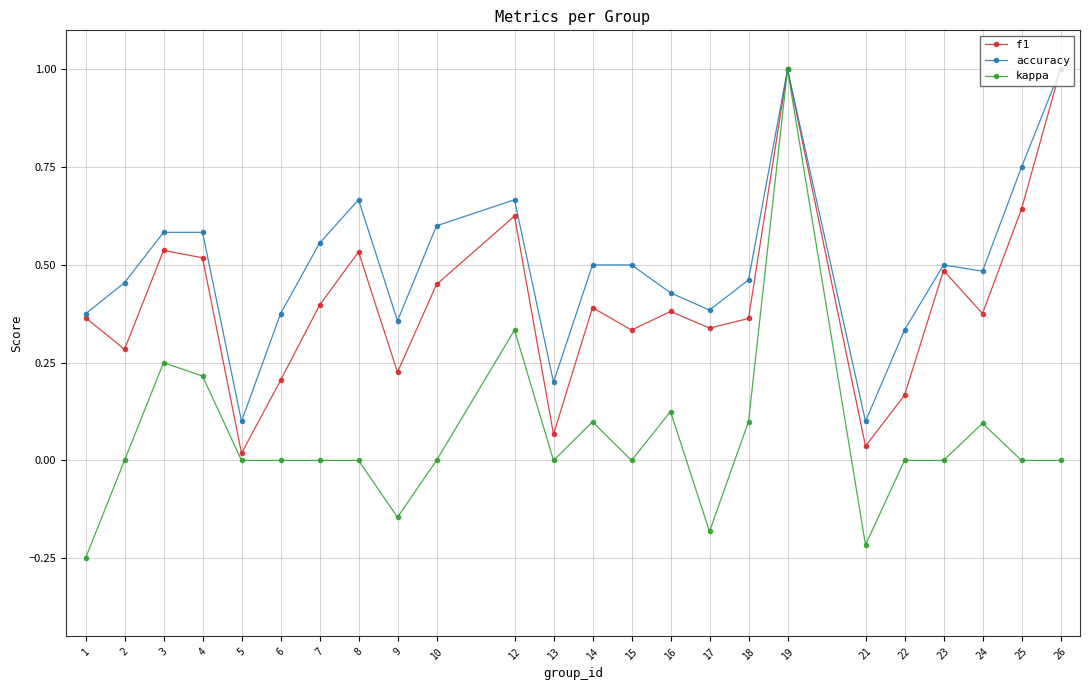

True or false: f1 has a value of 0.6 at 25.

True